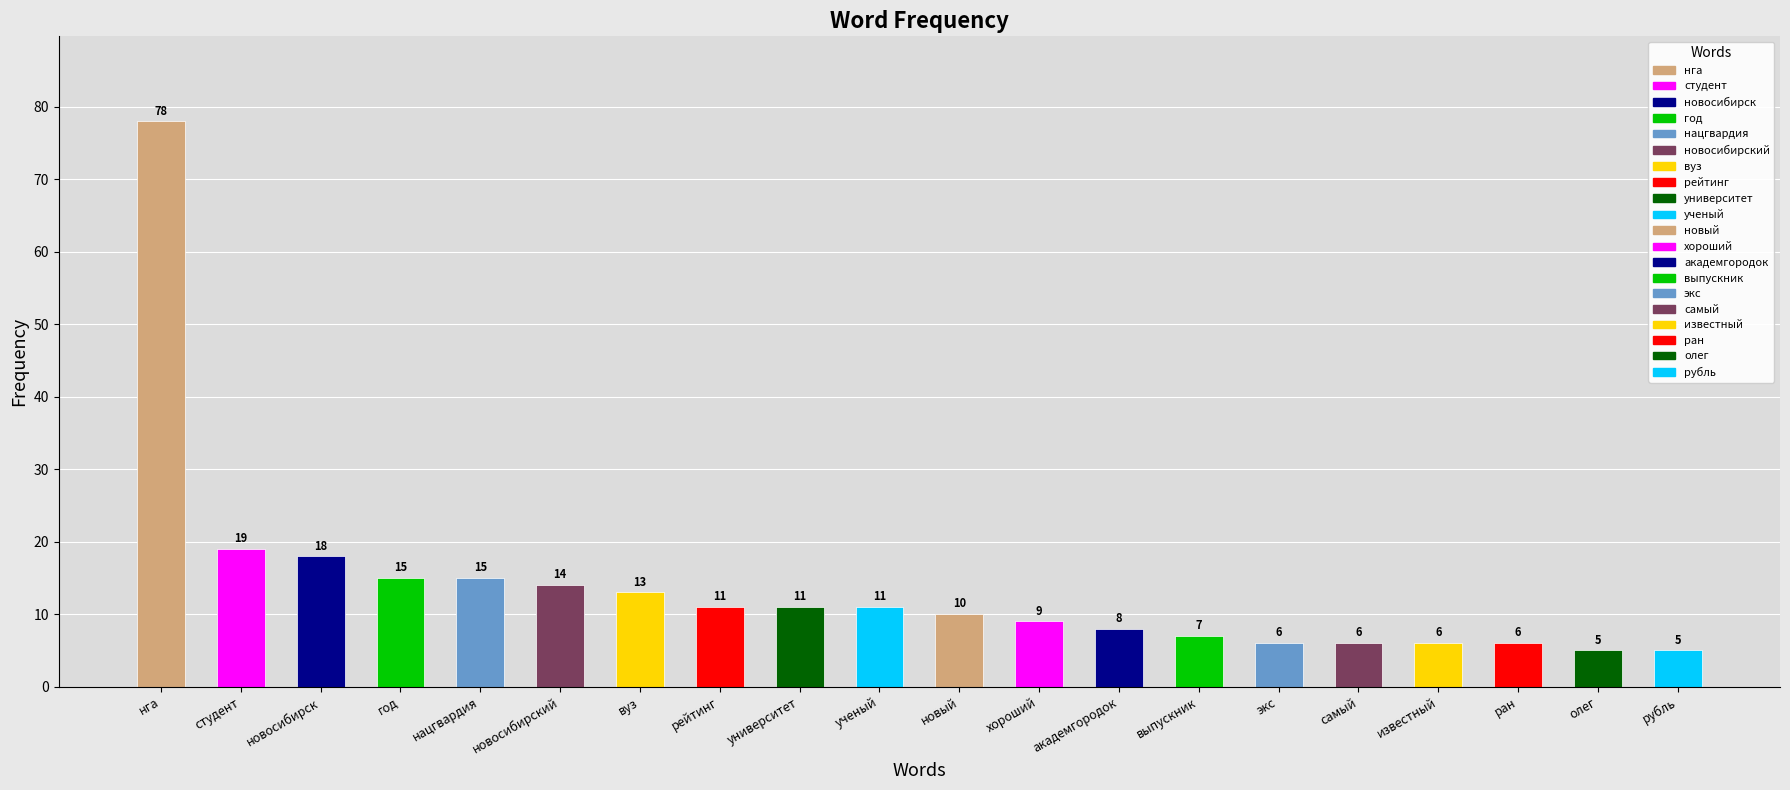

Where does the data first go above 11?

нга